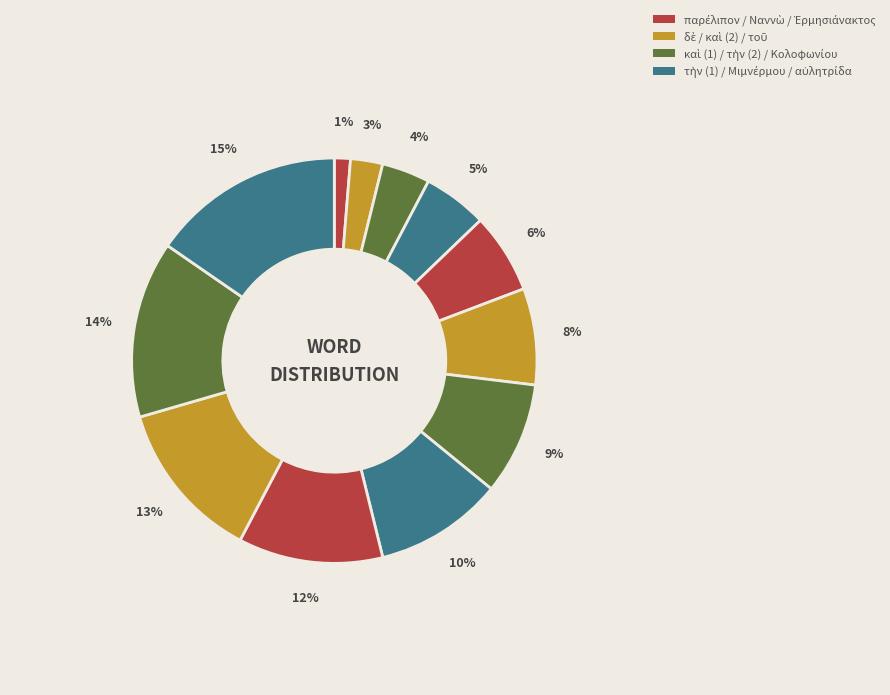

How many slices are in this pie chart?

12